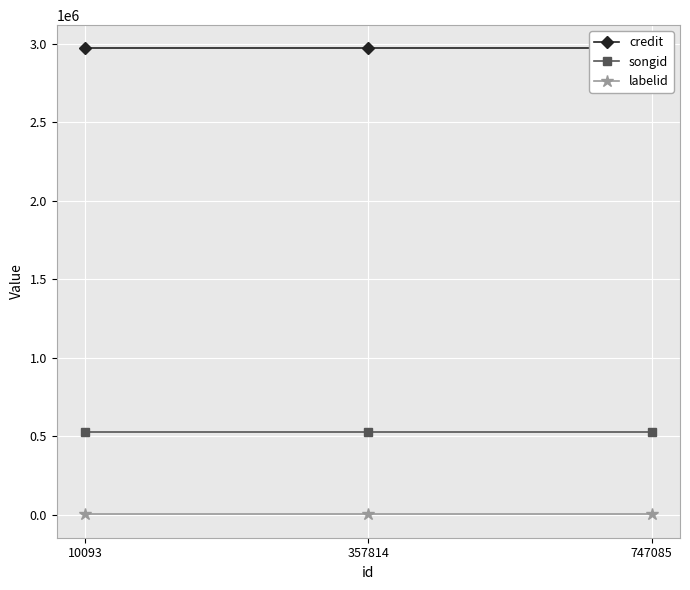

Reading right to left, list all the values displayed in this chart.

credit: 2969771	2969771	2969771
songid: 527295	527295	527295
labelid: 1842	1842	1842